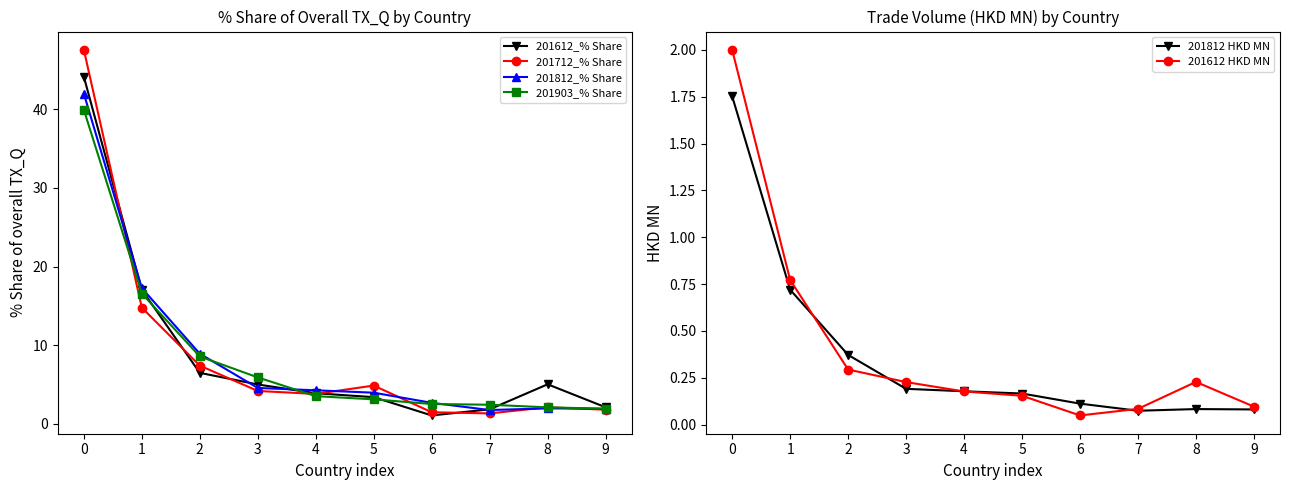

Reading right to left, list all the values displayed in this chart.

201612_% Share: 9=2.1	8=5.0	7=1.9	6=1.1	5=3.4	4=3.9	3=5.0	2=6.5	1=17.0	0=44.1
201712_% Share: 9=1.8	8=2.1	7=1.3	6=1.5	5=4.9	4=3.8	3=4.2	2=7.4	1=14.8	0=47.5
201812_% Share: 9=1.9	8=2.0	7=1.8	6=2.7	5=4.0	4=4.3	3=4.6	2=8.9	1=17.3	0=42.0
201903_% Share: 9=1.9	8=2.1	7=2.4	6=2.5	5=3.1	4=3.5	3=5.9	2=8.6	1=16.6	0=39.9
201812 HKD MN: 9=0.1	8=0.1	7=0.1	6=0.1	5=0.2	4=0.2	3=0.2	2=0.4	1=0.7	0=1.8
201612 HKD MN: 9=0.1	8=0.2	7=0.1	6=0.0	5=0.2	4=0.2	3=0.2	2=0.3	1=0.8	0=2.0